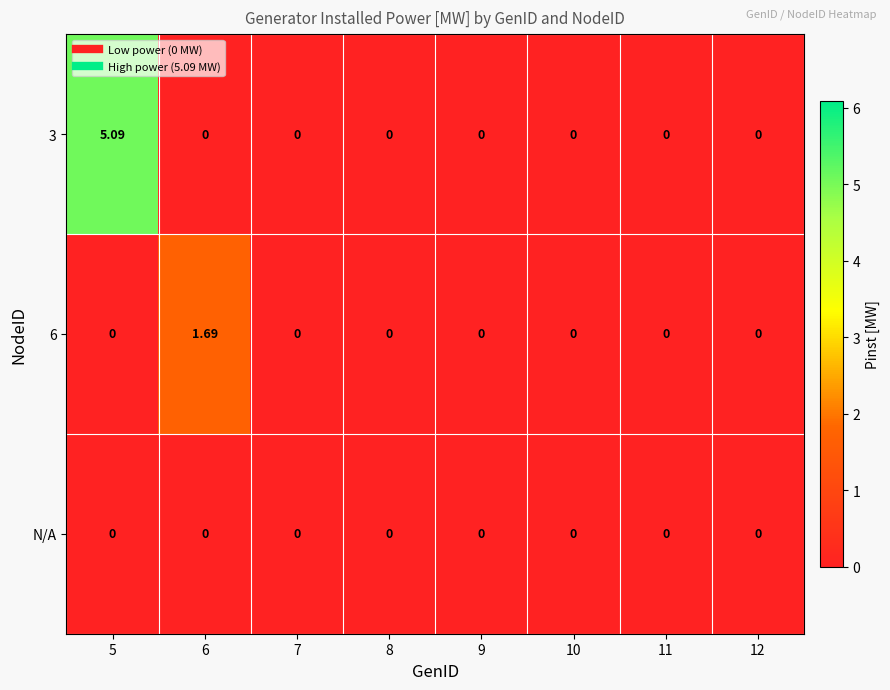

What is the spread (max minus min) of values at 5?

5.1